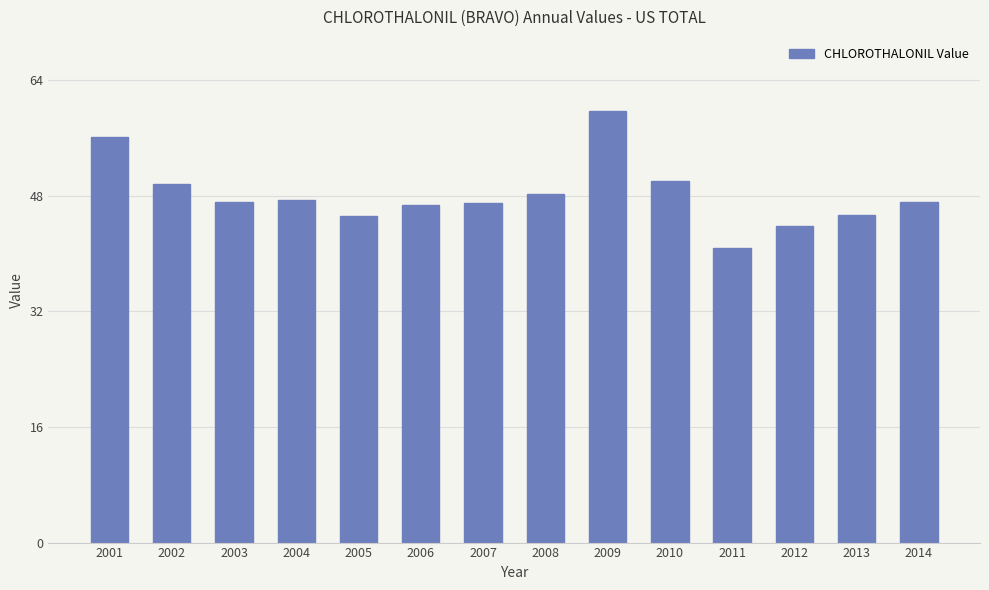

Which has a higher value, 2011 or 2007?

2007